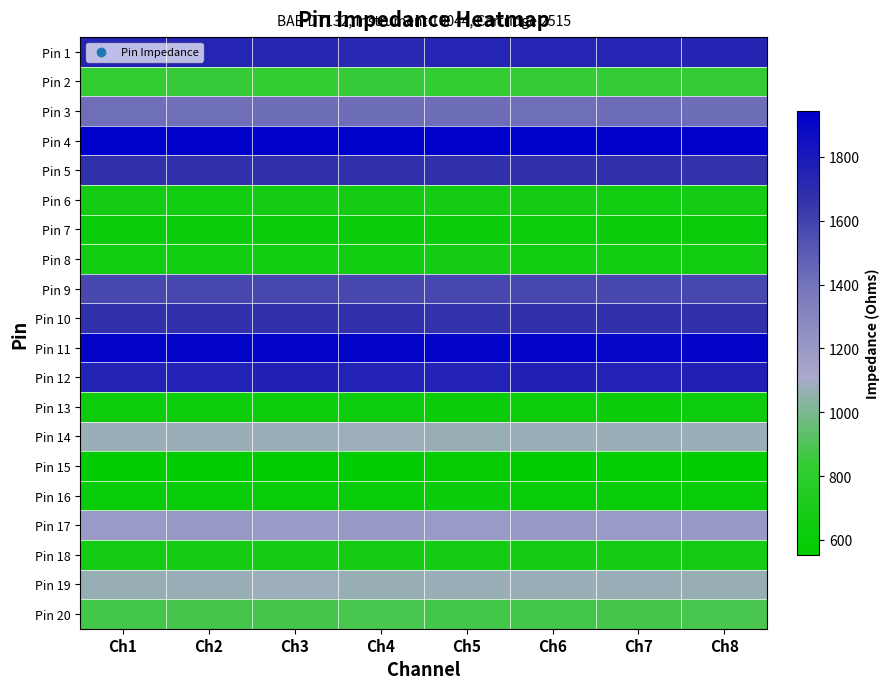

Reading right to left, what are all the values shown in this chart?

Pin 1: Ch8=1744.1	Ch7=1739.3	Ch6=1738.7	Ch5=1738.2	Ch4=1731.6	Ch3=1733.0	Ch2=1738.5	Ch1=1739.8
Pin 2: Ch8=836.9	Ch7=837.6	Ch6=836.5	Ch5=832.6	Ch4=843.5	Ch3=834.0	Ch2=844.0	Ch1=834.6
Pin 3: Ch8=1425.0	Ch7=1428.2	Ch6=1417.9	Ch5=1425.4	Ch4=1425.9	Ch3=1426.2	Ch2=1416.2	Ch1=1417.6
Pin 4: Ch8=1936.4	Ch7=1934.2	Ch6=1943.4	Ch5=1934.1	Ch4=1941.8	Ch3=1937.6	Ch2=1936.2	Ch1=1939.2
Pin 5: Ch8=1670.2	Ch7=1675.3	Ch6=1673.8	Ch5=1675.1	Ch4=1673.9	Ch3=1676.1	Ch2=1680.5	Ch1=1676.4
Pin 6: Ch8=660.8	Ch7=656.0	Ch6=663.6	Ch5=663.7	Ch4=657.5	Ch3=659.7	Ch2=653.1	Ch1=658.2
Pin 7: Ch8=618.3	Ch7=611.8	Ch6=620.3	Ch5=612.8	Ch4=616.5	Ch3=614.4	Ch2=616.3	Ch1=614.9
Pin 8: Ch8=654.5	Ch7=654.6	Ch6=653.5	Ch5=658.0	Ch4=655.6	Ch3=652.2	Ch2=651.7	Ch1=655.9
Pin 9: Ch8=1581.2	Ch7=1579.5	Ch6=1580.3	Ch5=1583.7	Ch4=1574.4	Ch3=1584.0	Ch2=1582.0	Ch1=1579.3
Pin 10: Ch8=1680.2	Ch7=1675.6	Ch6=1682.8	Ch5=1671.9	Ch4=1679.7	Ch3=1674.1	Ch2=1678.3	Ch1=1676.9
Pin 11: Ch8=1912.9	Ch7=1909.9	Ch6=1911.8	Ch5=1916.0	Ch4=1916.2	Ch3=1912.9	Ch2=1917.0	Ch1=1917.9
Pin 12: Ch8=1759.4	Ch7=1754.4	Ch6=1759.9	Ch5=1754.9	Ch4=1755.2	Ch3=1761.1	Ch2=1753.6	Ch1=1751.3
Pin 13: Ch8=624.8	Ch7=617.4	Ch6=619.6	Ch5=617.6	Ch4=624.6	Ch3=621.0	Ch2=623.8	Ch1=619.2
Pin 14: Ch8=1071.3	Ch7=1071.6	Ch6=1069.8	Ch5=1068.3	Ch4=1075.5	Ch3=1071.4	Ch2=1074.3	Ch1=1071.4
Pin 15: Ch8=553.7	Ch7=569.8	Ch6=559.4	Ch5=571.7	Ch4=561.1	Ch3=564.4	Ch2=558.0	Ch1=561.8
Pin 16: Ch8=606.1	Ch7=599.7	Ch6=600.3	Ch5=610.5	Ch4=600.2	Ch3=600.8	Ch2=600.8	Ch1=602.7
Pin 17: Ch8=1200.3	Ch7=1196.3	Ch6=1200.6	Ch5=1198.3	Ch4=1200.4	Ch3=1191.8	Ch2=1206.7	Ch1=1198.4
Pin 18: Ch8=658.6	Ch7=662.0	Ch6=662.1	Ch5=664.9	Ch4=661.7	Ch3=663.0	Ch2=662.4	Ch1=667.6
Pin 19: Ch8=1068.6	Ch7=1071.9	Ch6=1073.6	Ch5=1069.9	Ch4=1065.7	Ch3=1075.7	Ch2=1069.9	Ch1=1065.7
Pin 20: Ch8=882.4	Ch7=876.0	Ch6=869.6	Ch5=873.7	Ch4=881.5	Ch3=874.6	Ch2=876.0	Ch1=870.4